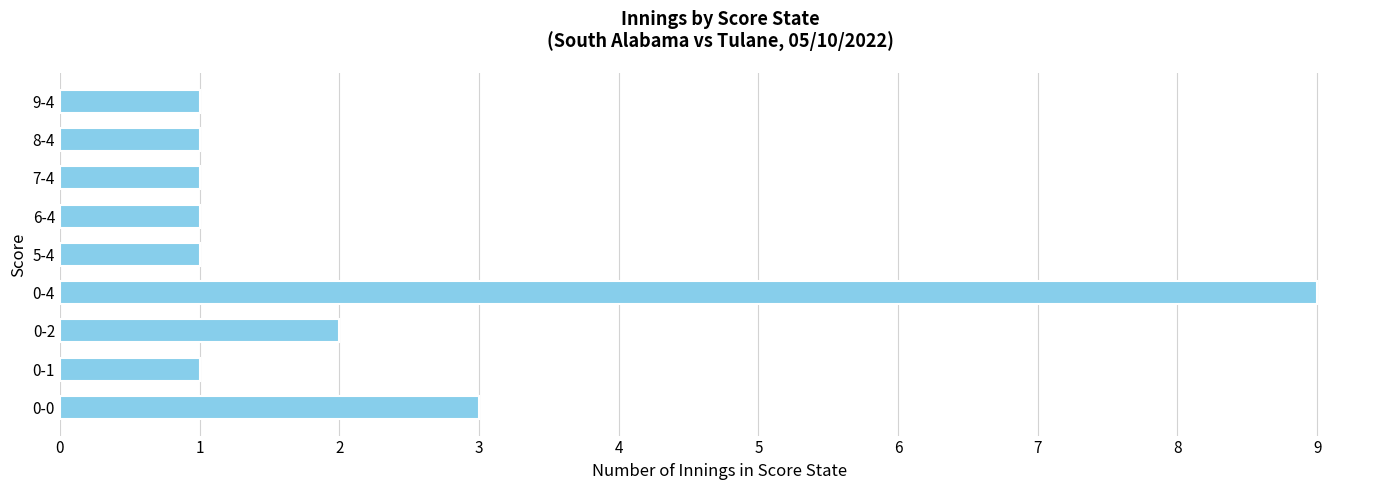

How many values are between 1 and 2?

7